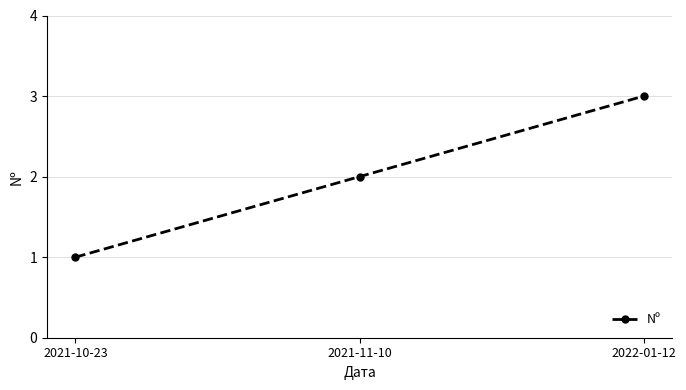

How many lines are shown in the chart?

1